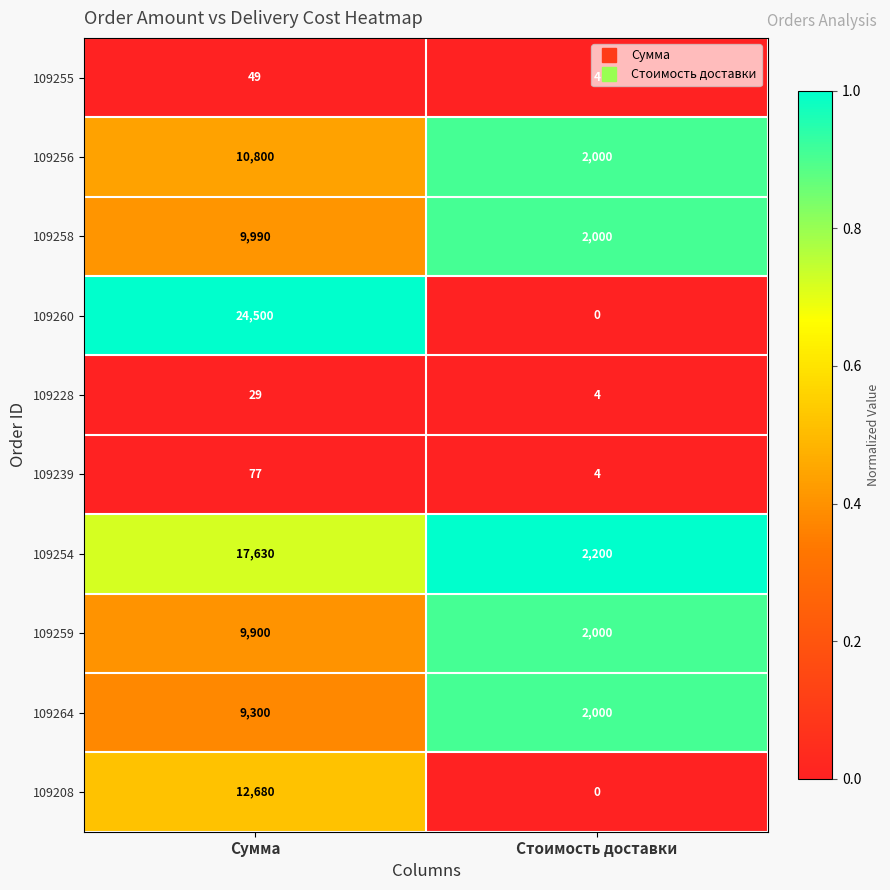

Is it true that 109260 equals -10065 at Стоимость доставки?

False